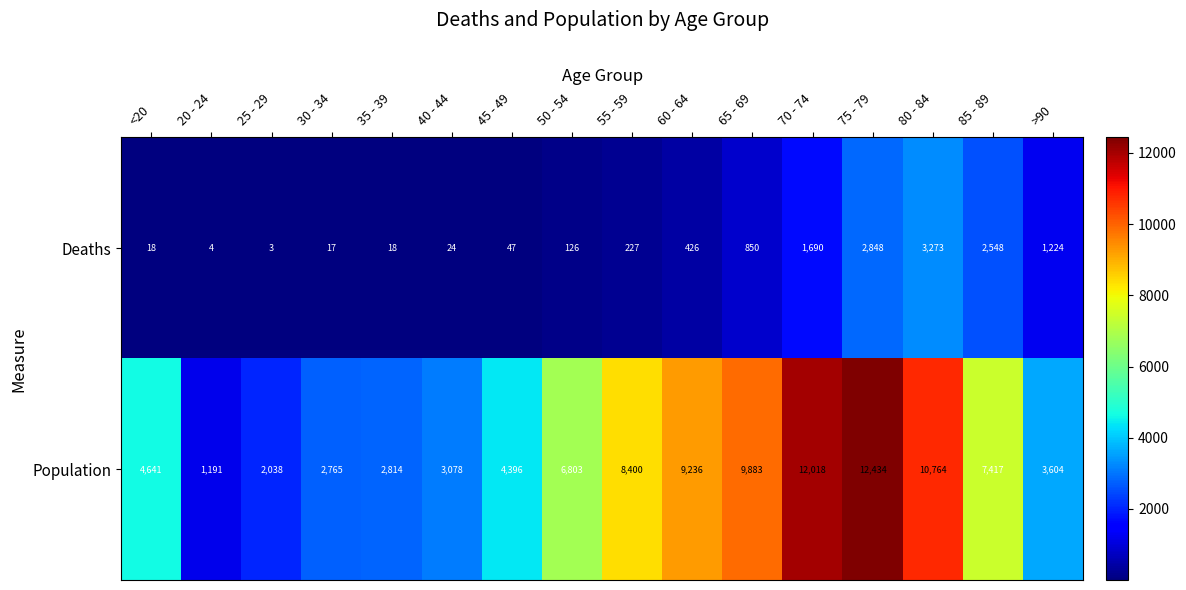

List the series in order of their peak value, lowest first.

Deaths, Population